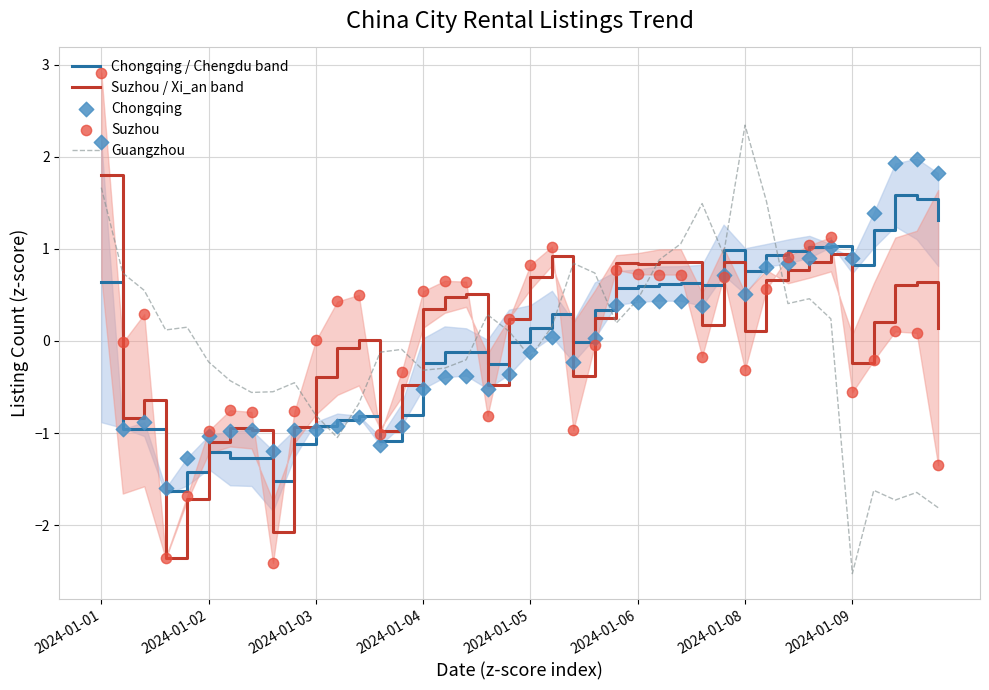

Which series has the widest spread of Y values?

Suzhou